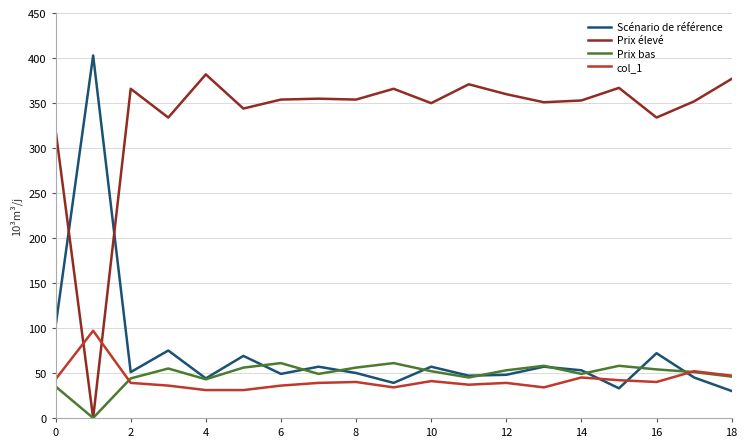

What is the greatest value displayed?

403